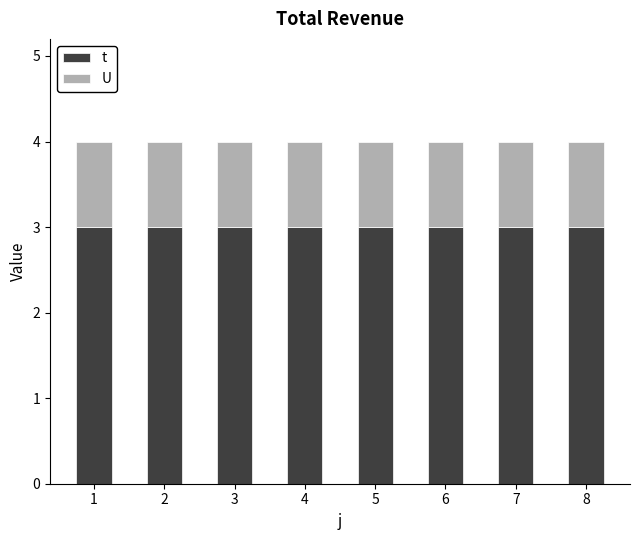

What is the value of the t bar at the 8th from the left?

3